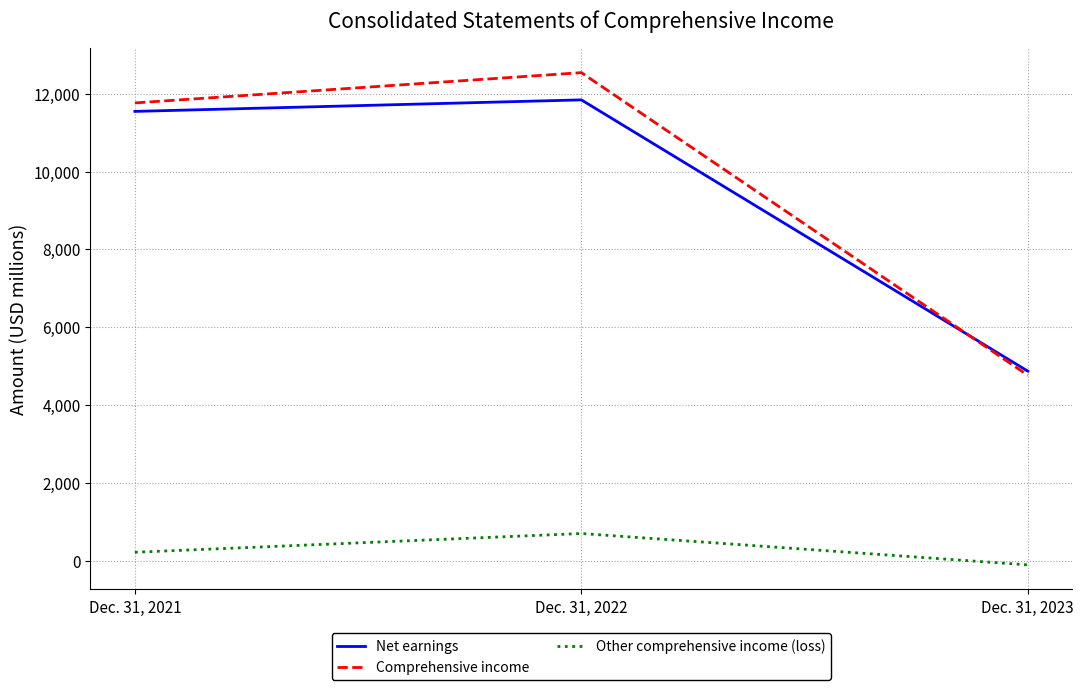

The Comprehensive income series shows 4767 at Dec. 31, 2023. True or false?

True